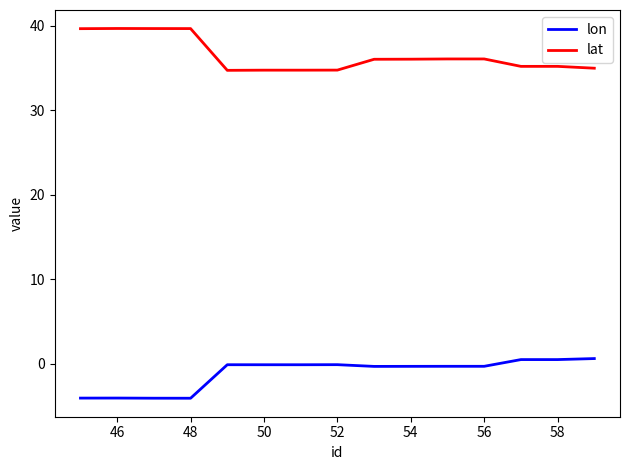

List the series in order of their overall mean, highest first.

lat, lon